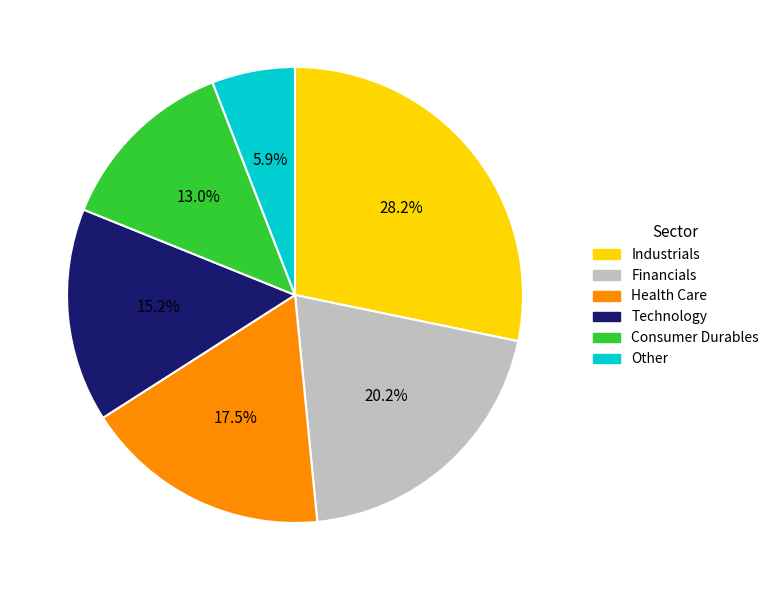

How many segments does this pie chart have?

6